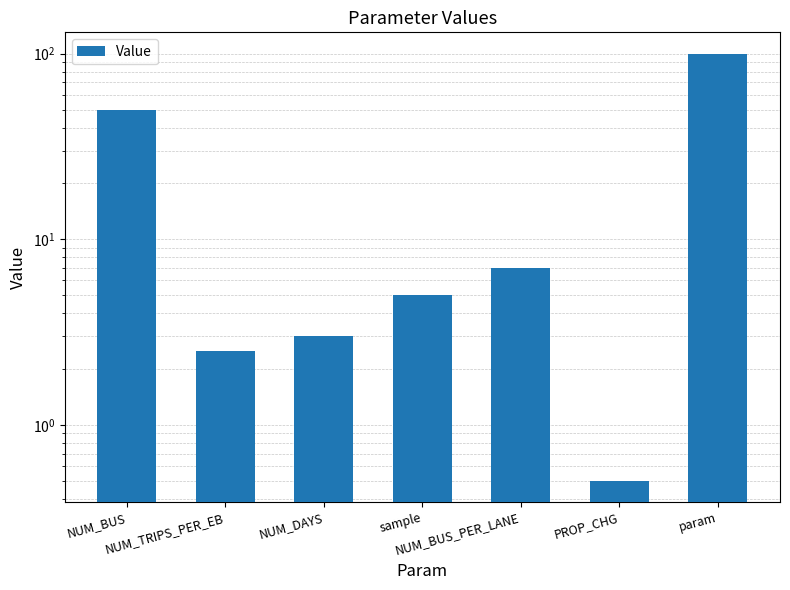

How many data points are less than 5?

3